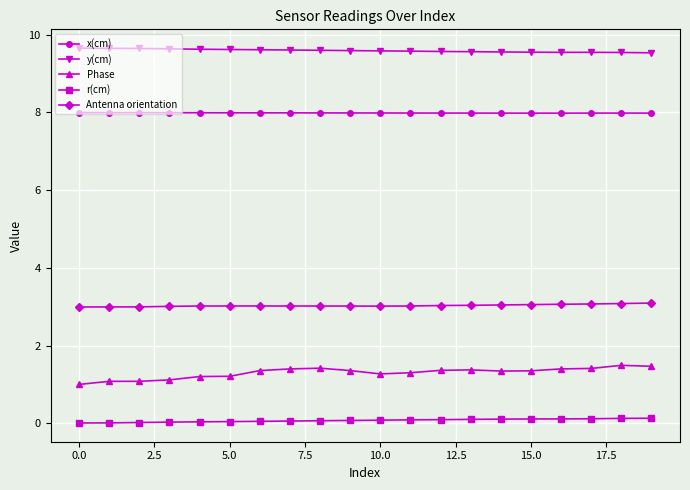

Is this an area chart (filled region under the line)?

No